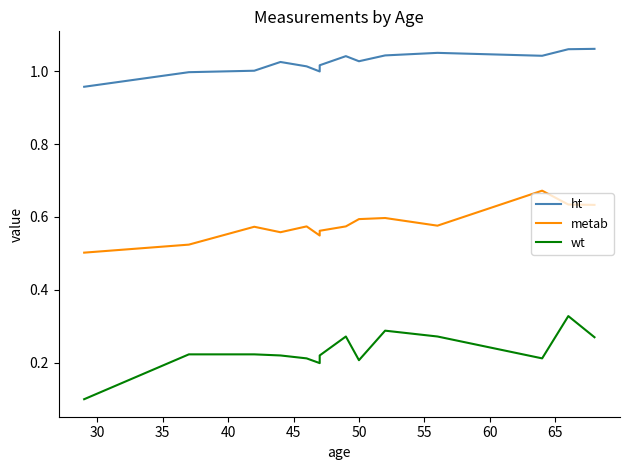

How many metab values are between 0 and 1?

14